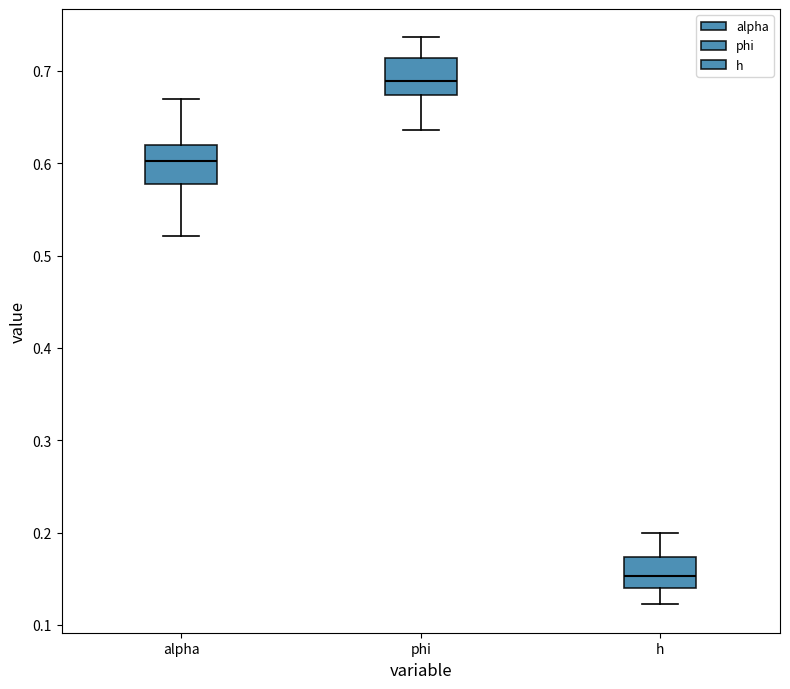

Reading left to right, read every box against the y-axis: the position of its median line, the range the box covers, and the ends of its whiskers. The values are not printed on the chart, so give them approximately, as read against the axis.

alpha: median 0.60, box 0.58 to 0.62, whiskers 0.52 to 0.67
phi: median 0.69, box 0.67 to 0.71, whiskers 0.64 to 0.74
h: median 0.15, box 0.14 to 0.17, whiskers 0.12 to 0.20